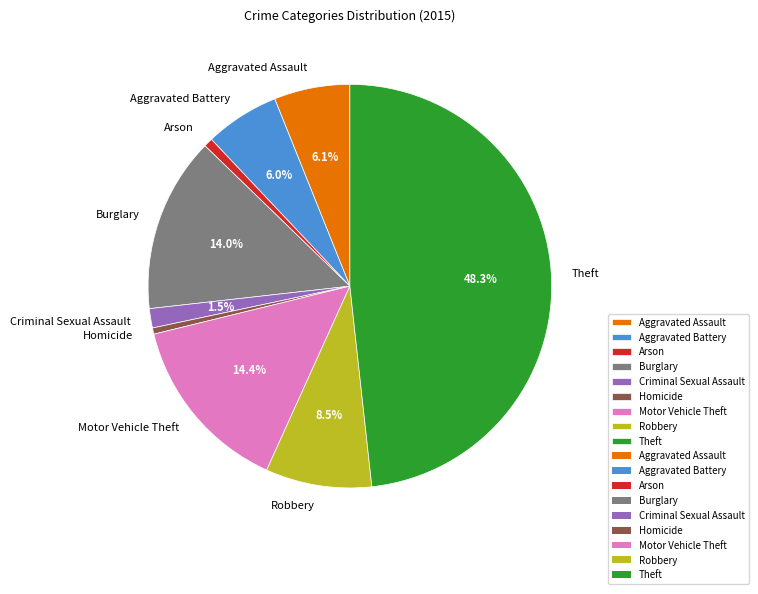

Does any single category account for the majority?

No